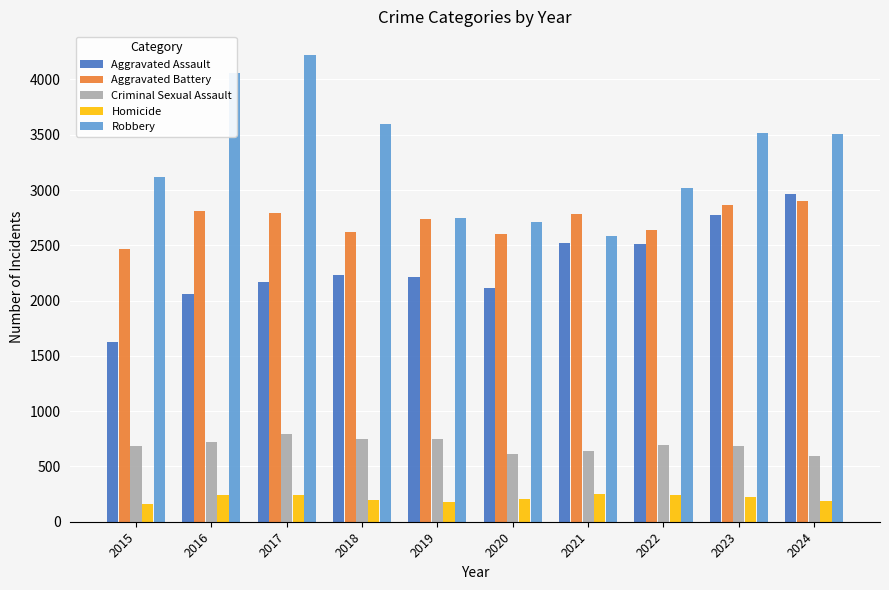

What is the difference between the Aggravated Battery values at 2021 and 2020?

179